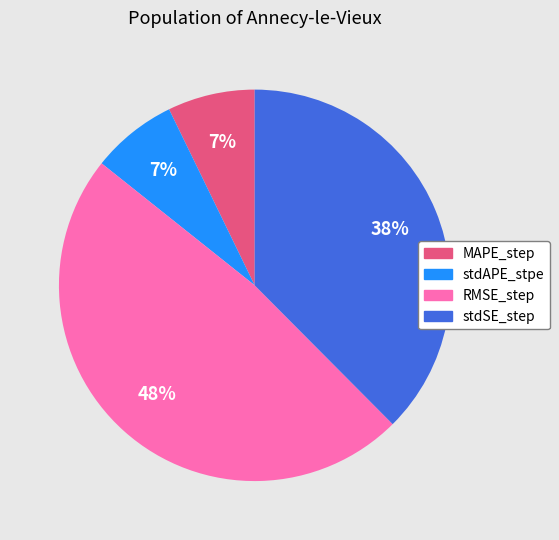

Which category has the biggest portion of the pie?

RMSE_step